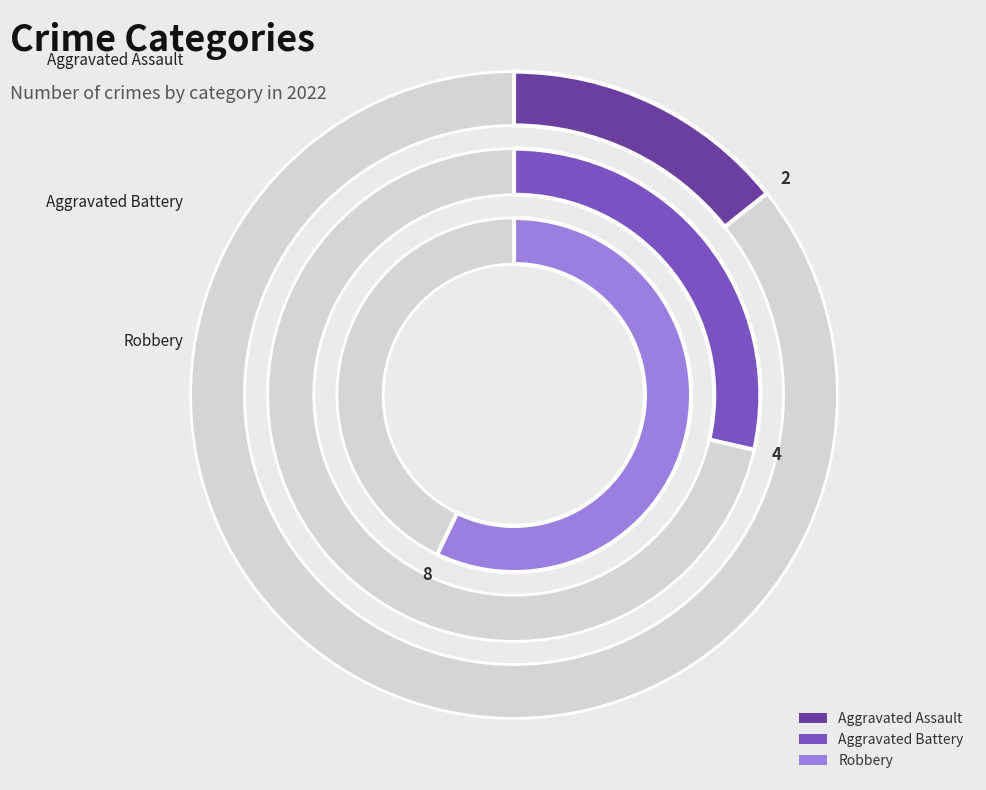

How many slices are in this pie chart?

3